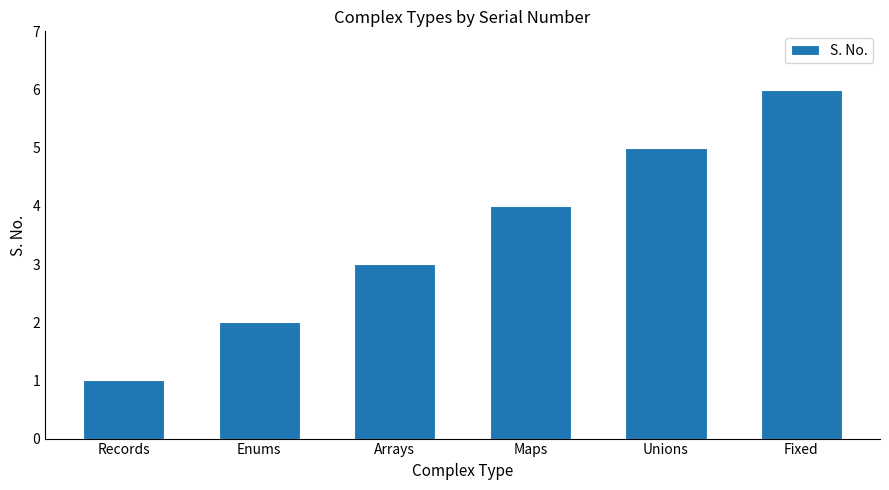

Reading left to right, extract all data points from this chart.

1	2	3	4	5	6